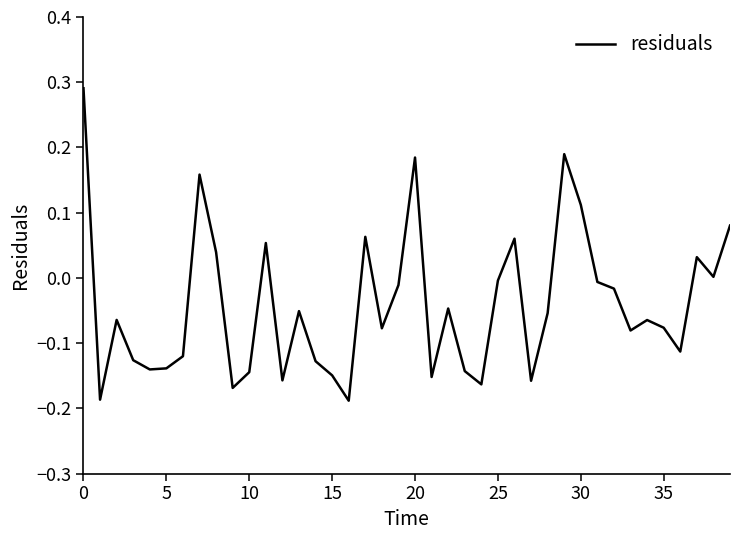

Count the number of categories in the chart.

40